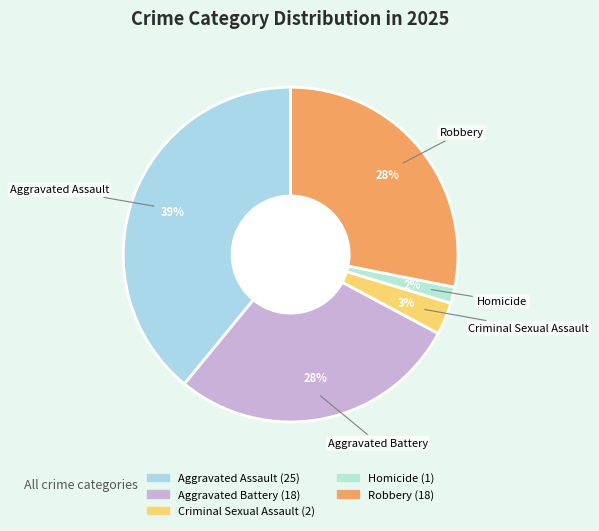

Which slice is the smallest?

Homicide